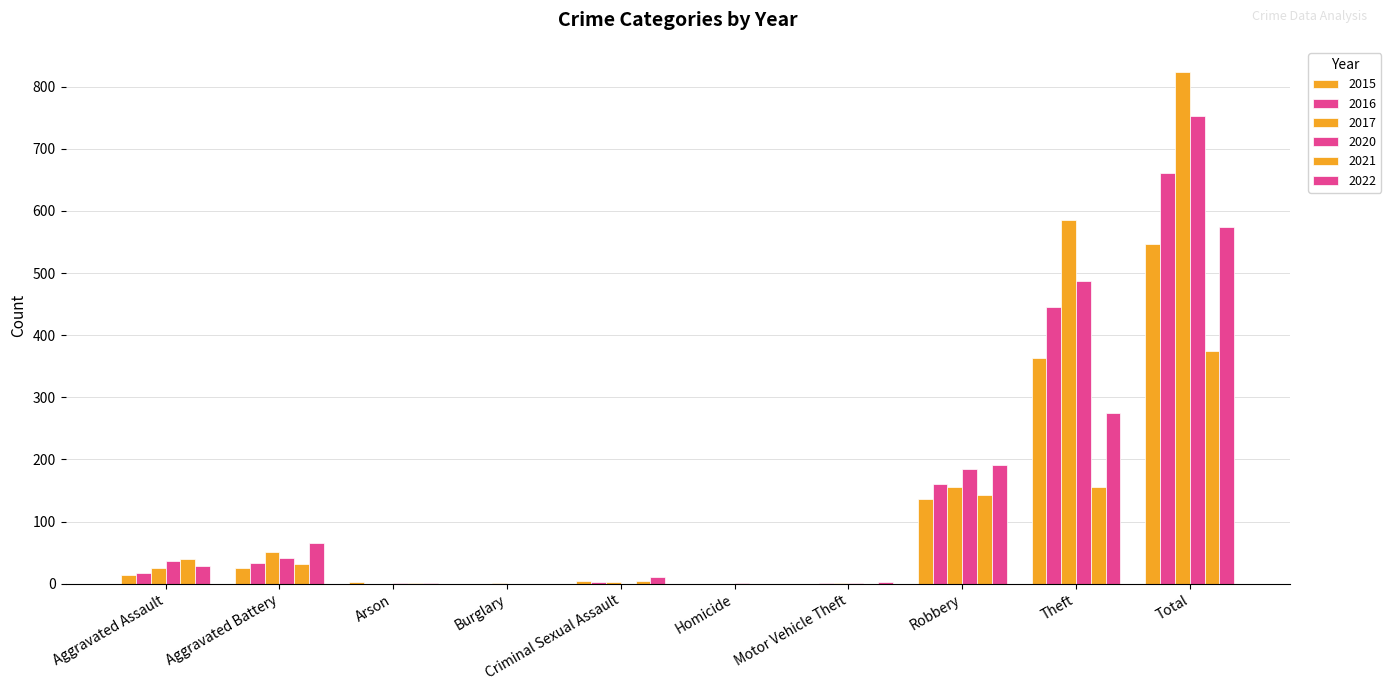

Where is 2020 nearest to the value 376?

Theft